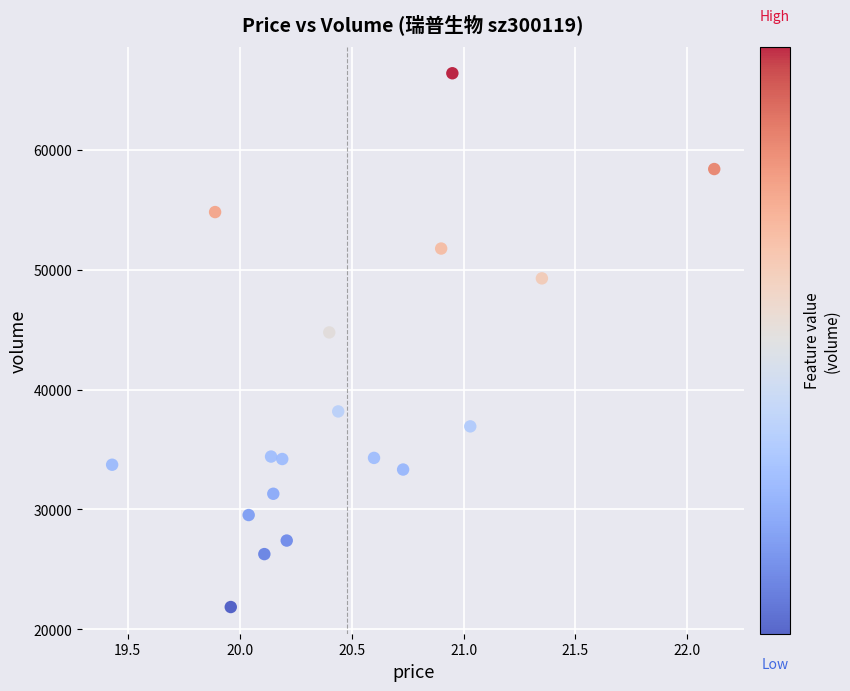

What Y value in the scatter plot is closest to 44129?

44774